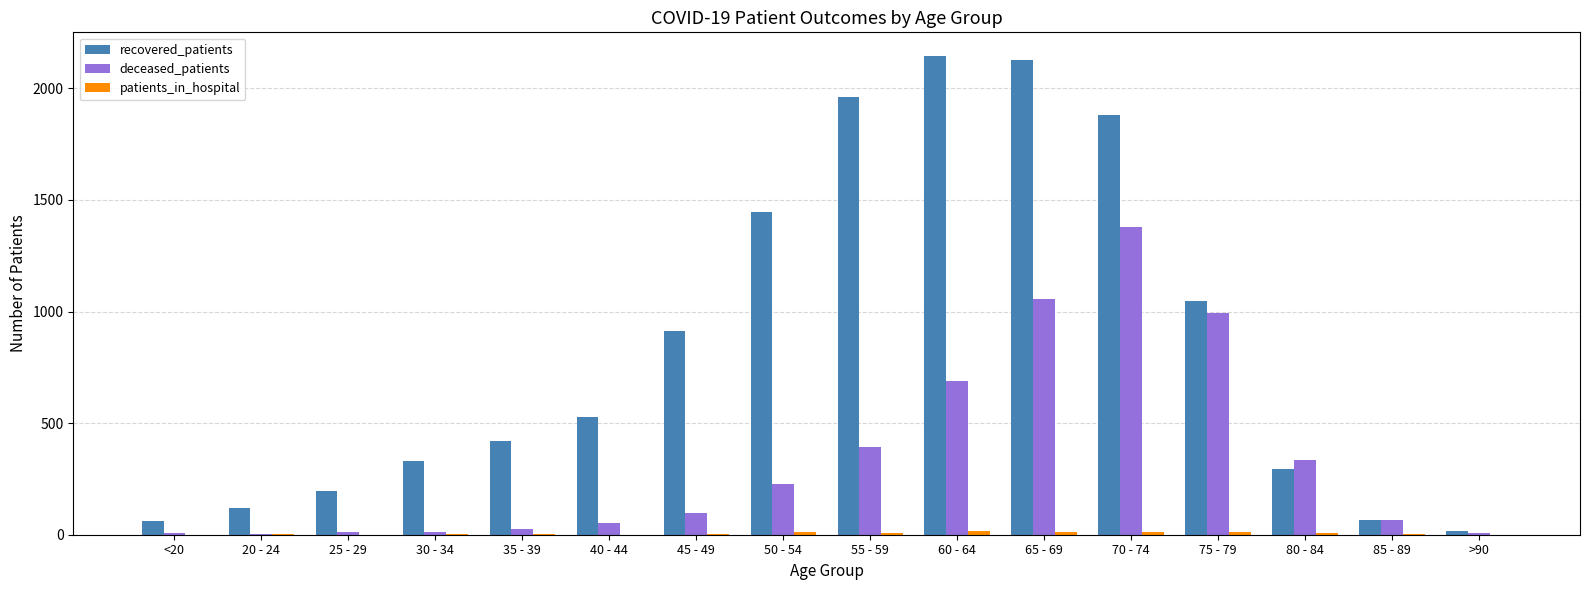

Which series changed the most between 70 - 74 and 85 - 89?

recovered_patients